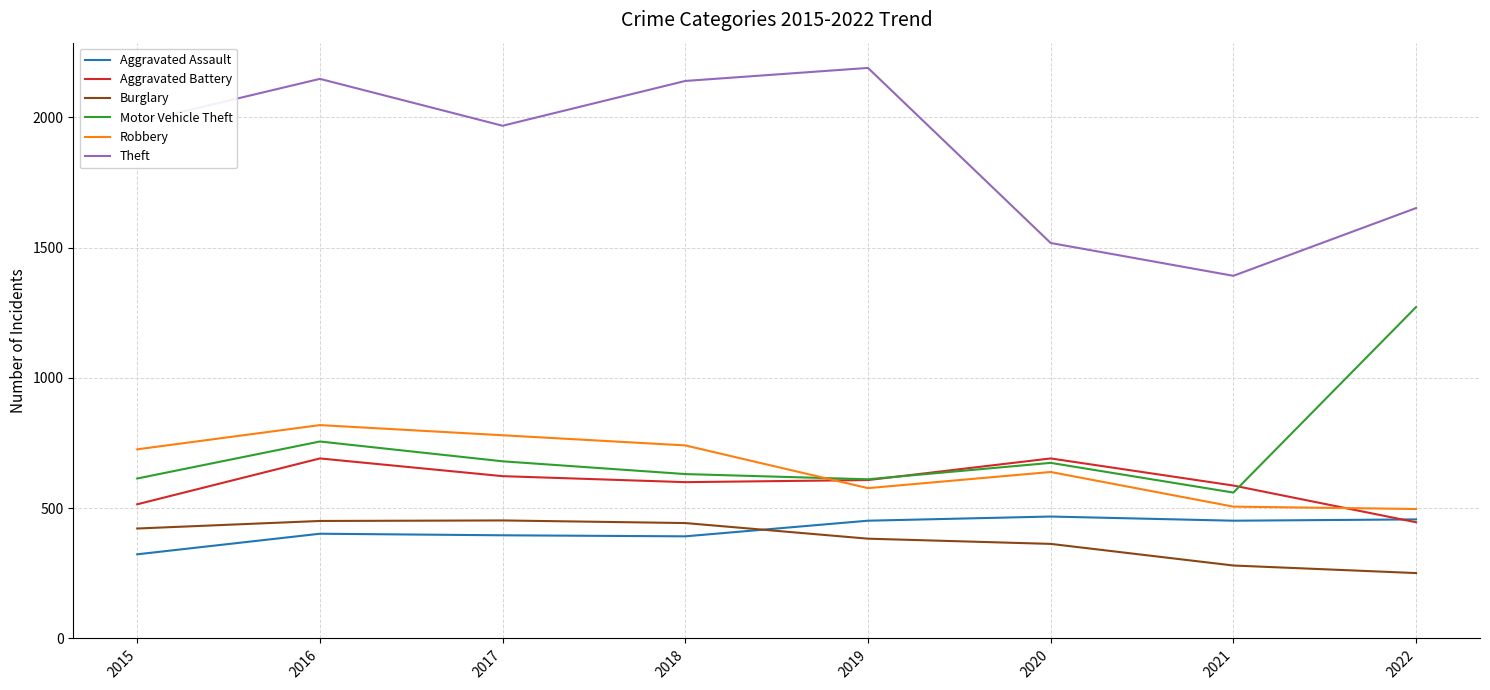

Which series changed the most between 2019 and 2022?

Motor Vehicle Theft